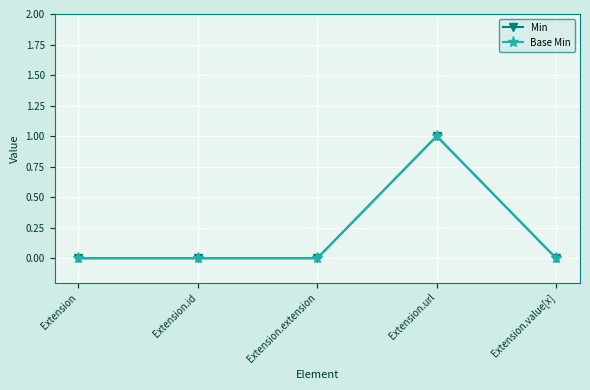

Does the chart have visible grid lines?

Yes